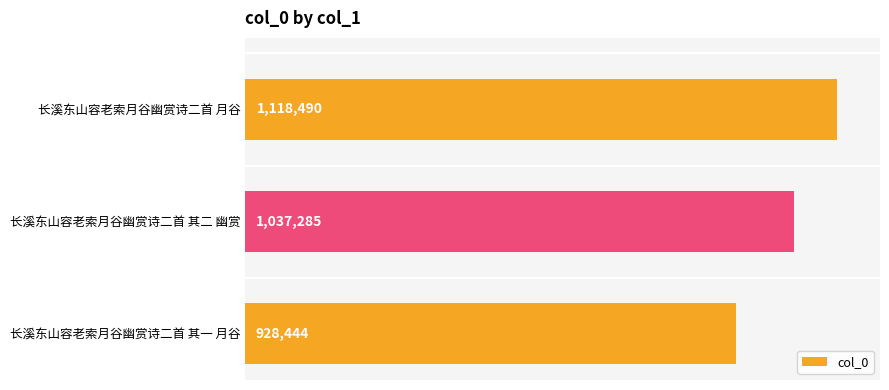

What is the maximum value shown in the chart?

1118490